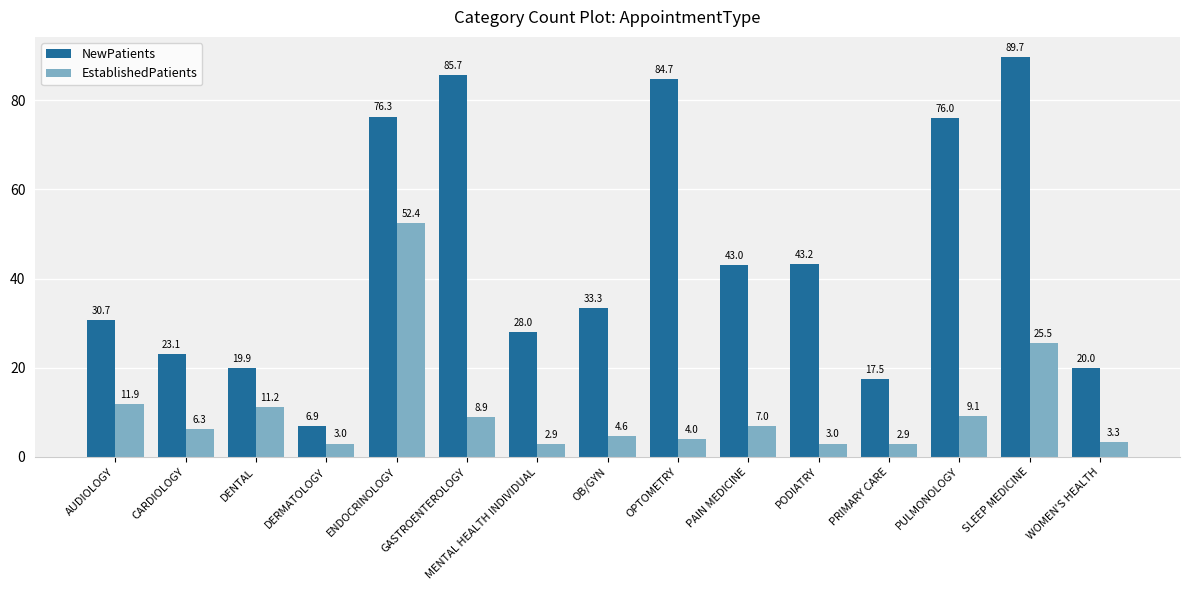

What is the label of the 13th bar from the left?

PULMONOLOGY